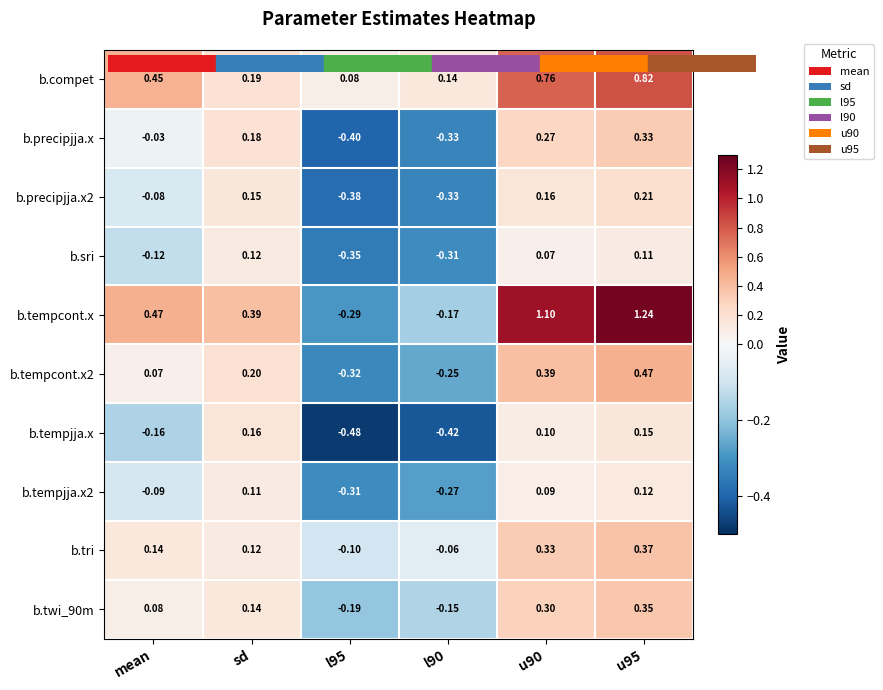

At which label does b.tempjja.x first exceed 0?

sd